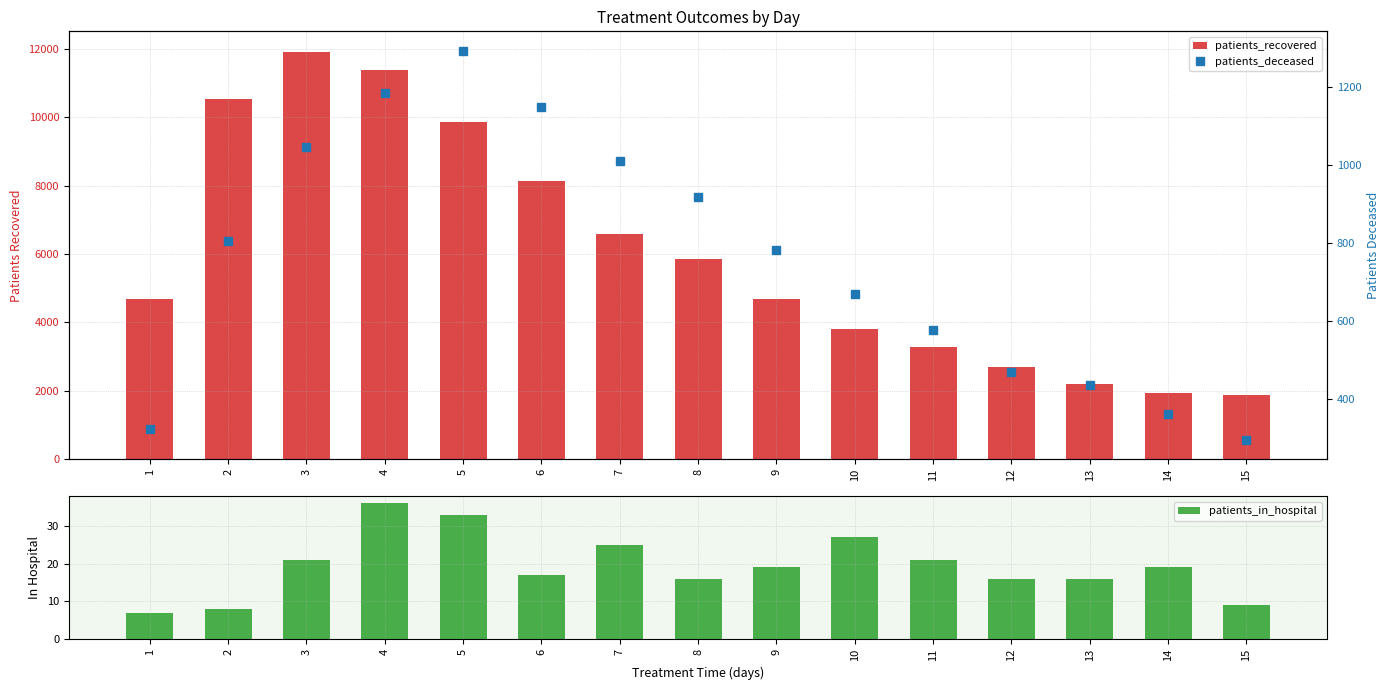

Which series changed the most between 9 and 14?

patients_recovered